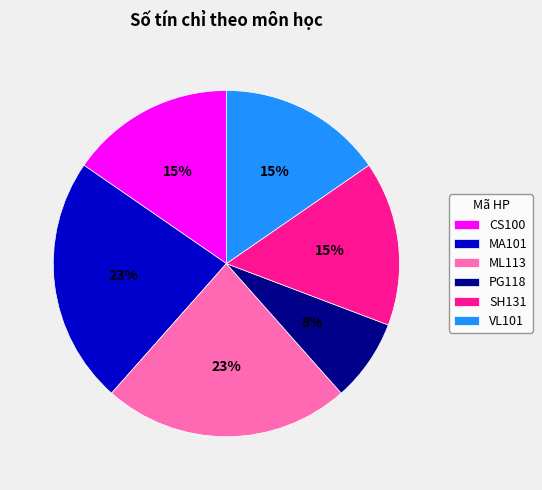

Is the sum of VL101 and SH131 greater than half?

No